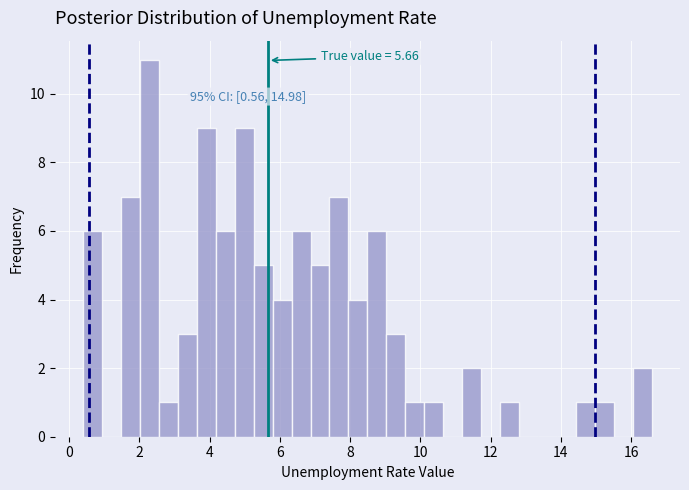

Around what value on the x-axis is the tallest bar? Give the approximate position of its centre, as read against the axis.

2.2